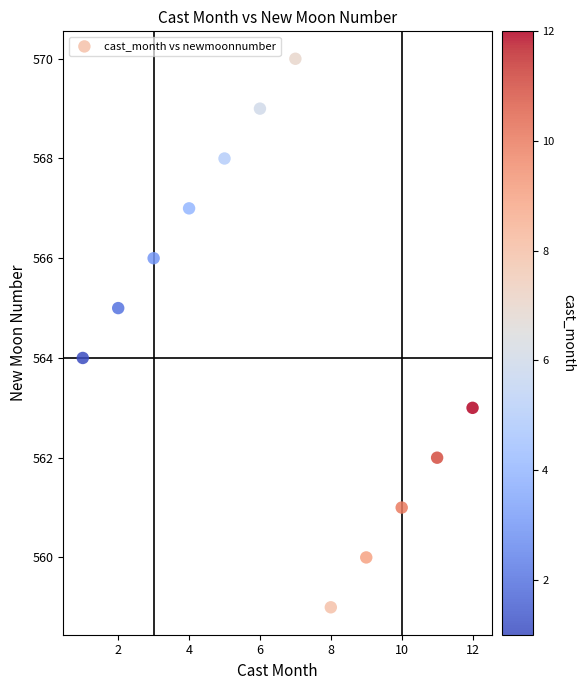

What is the range of Y values (max minus min)?

11